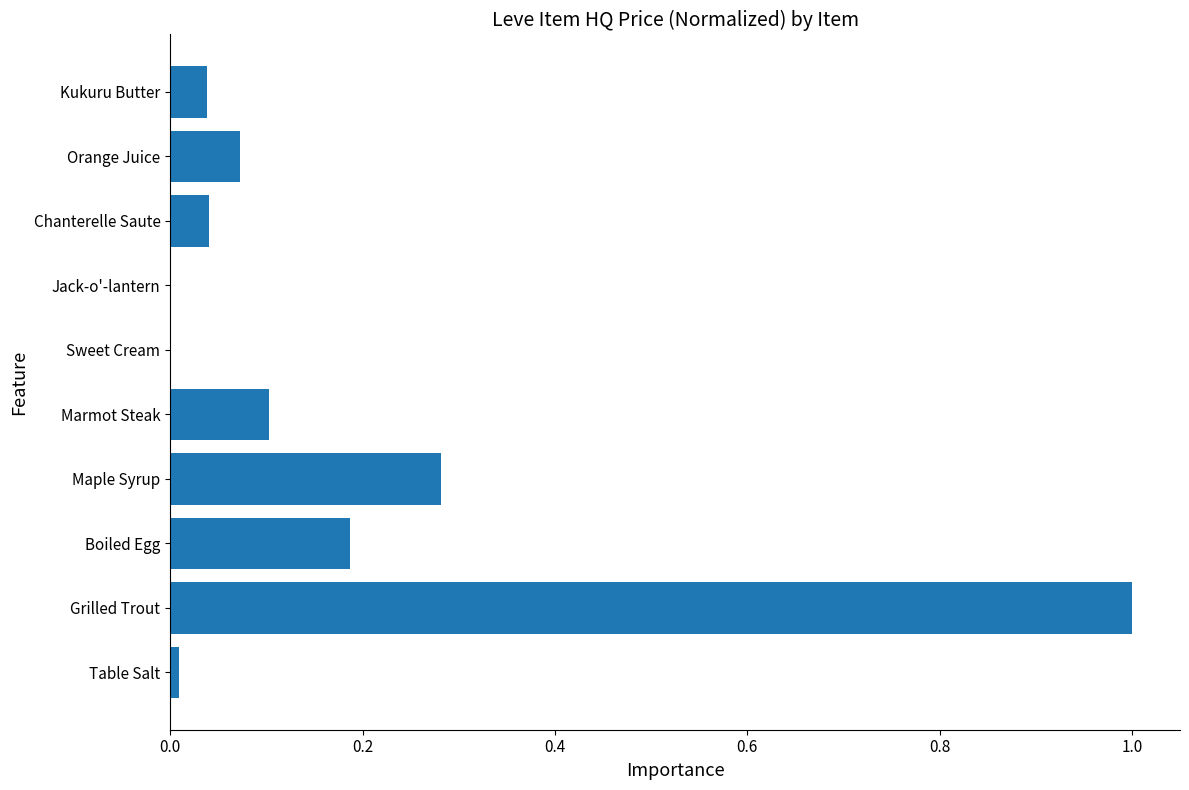

What is the sum of all values?

1.7